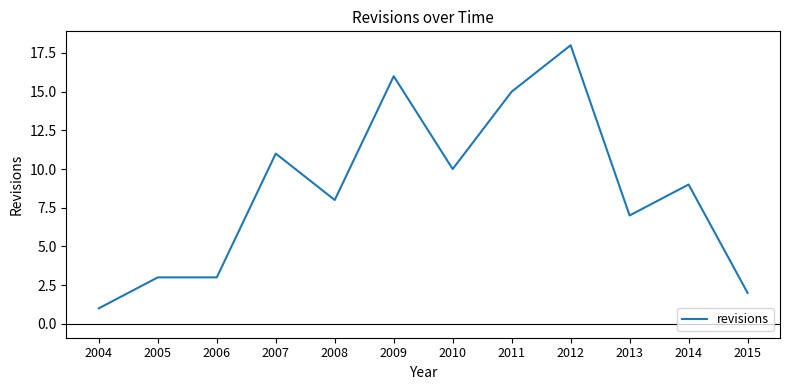

Which category has the lowest value across all series?

2004